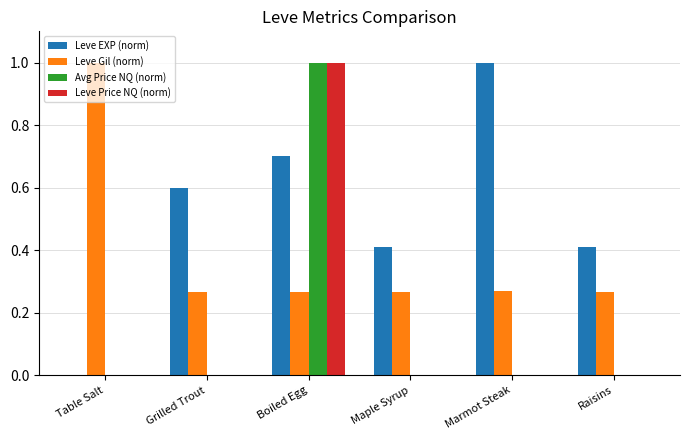

At which category is the sum across all series the highest?

Boiled Egg